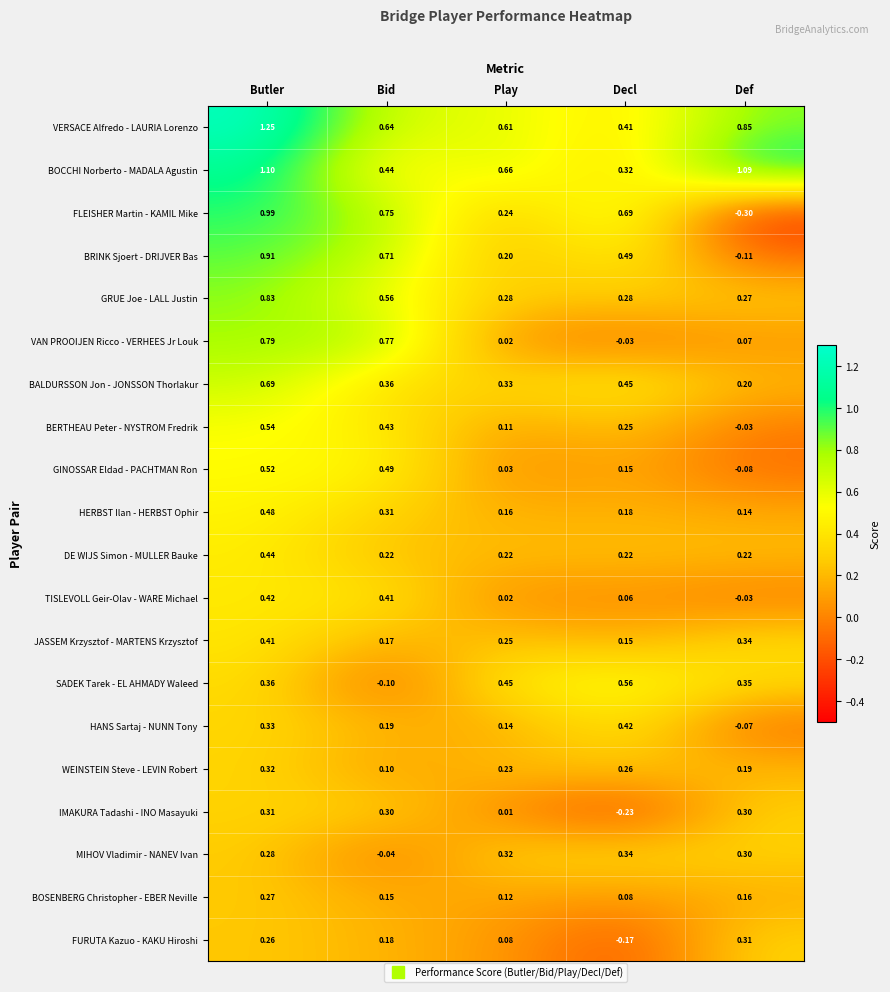

How many distinct data groups are displayed?

20